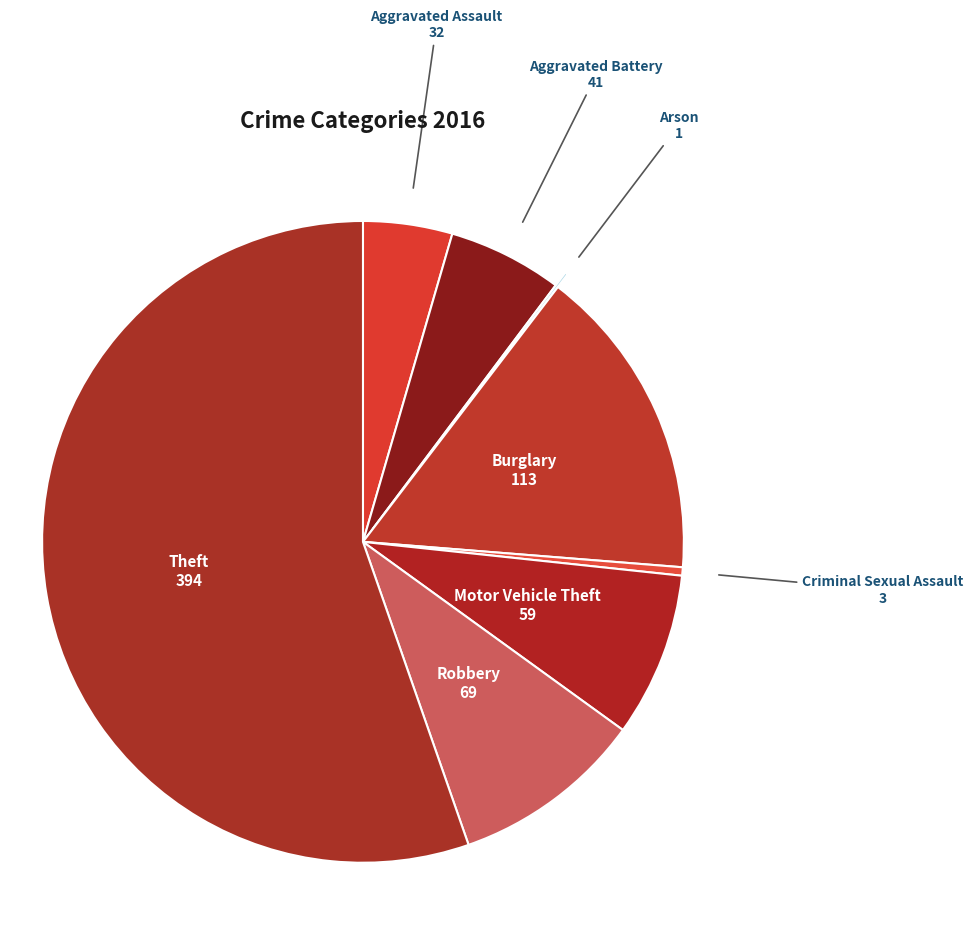

Rank the categories by value from lowest to highest.

Arson, Criminal Sexual Assault, Aggravated Assault, Aggravated Battery, Motor Vehicle Theft, Robbery, Burglary, Theft